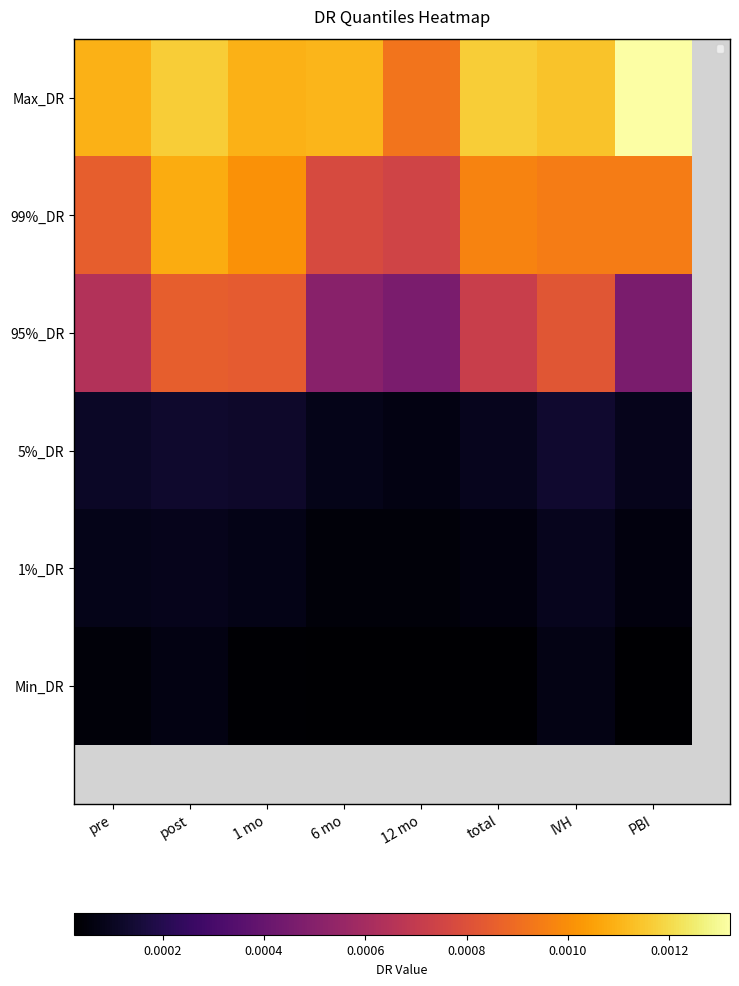

Which category has the lowest value in the 1%_DR series?

12 mo